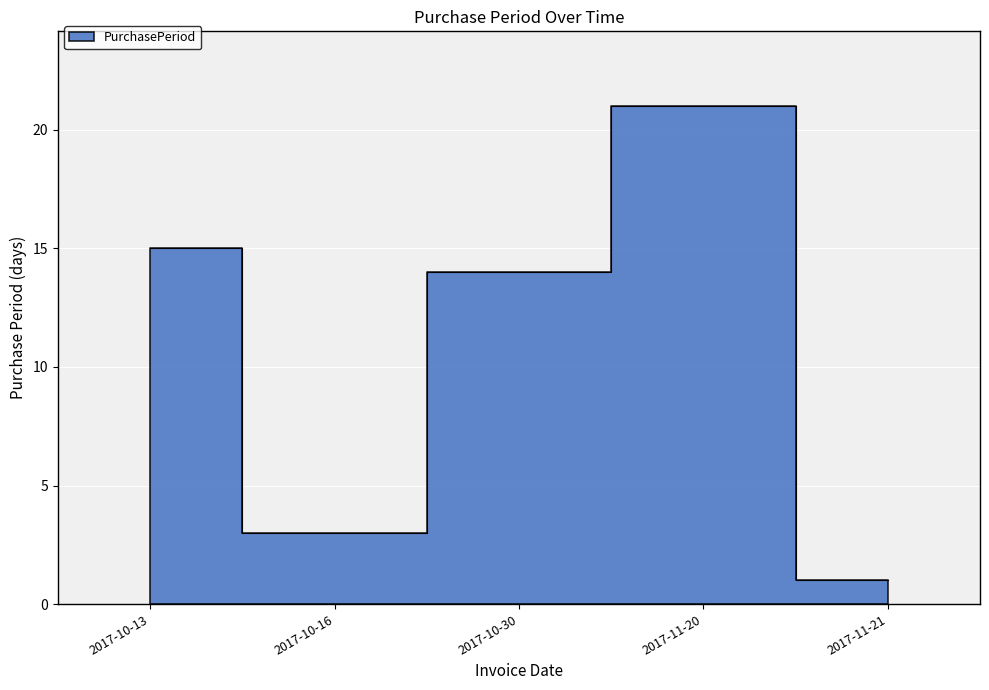

Count the number of data series in this chart.

1